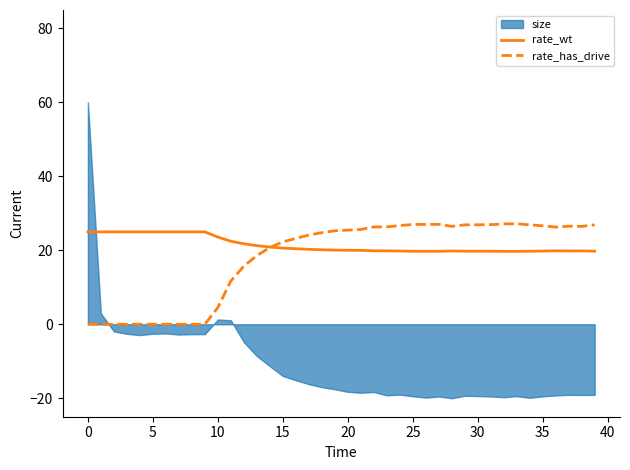

The rate_has_drive series shows 25.5 at 20. True or false?

True